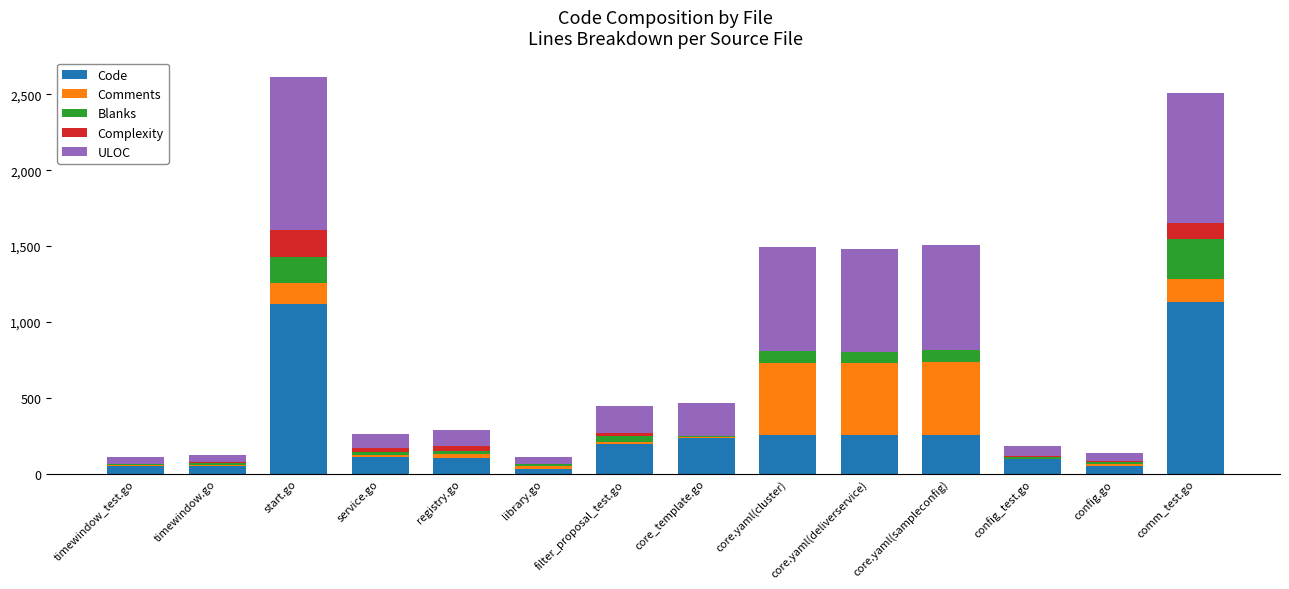

At which label does Code first exceed 197?

start.go